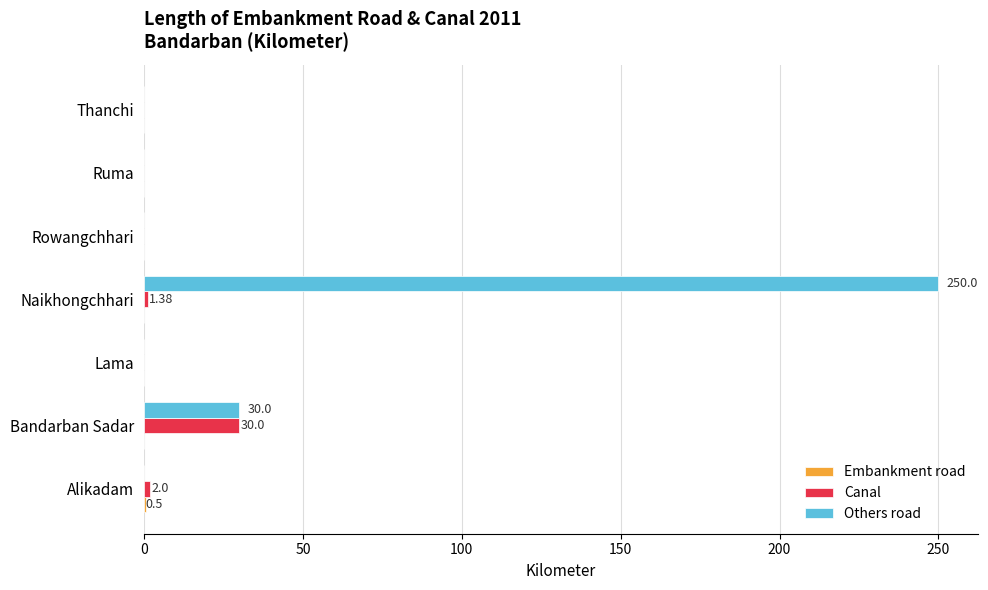

What is the average value of the Others road series?

40.0